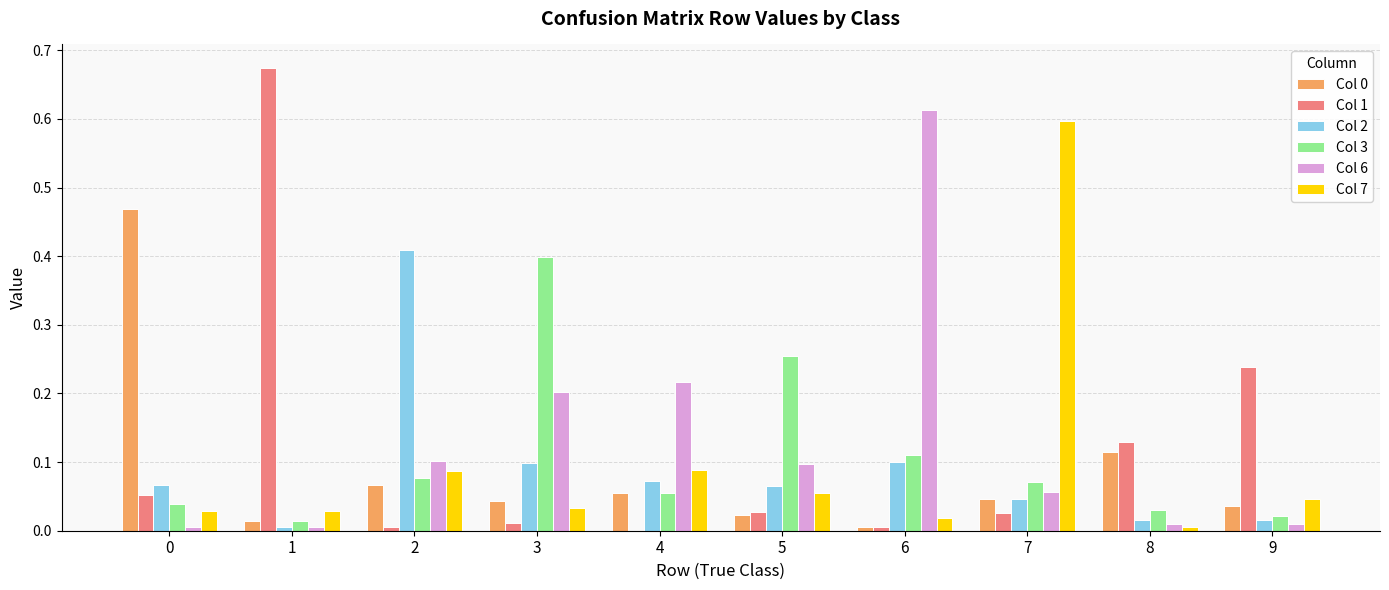

The value of Col 6 at 6 is 0.2. True or false?

False